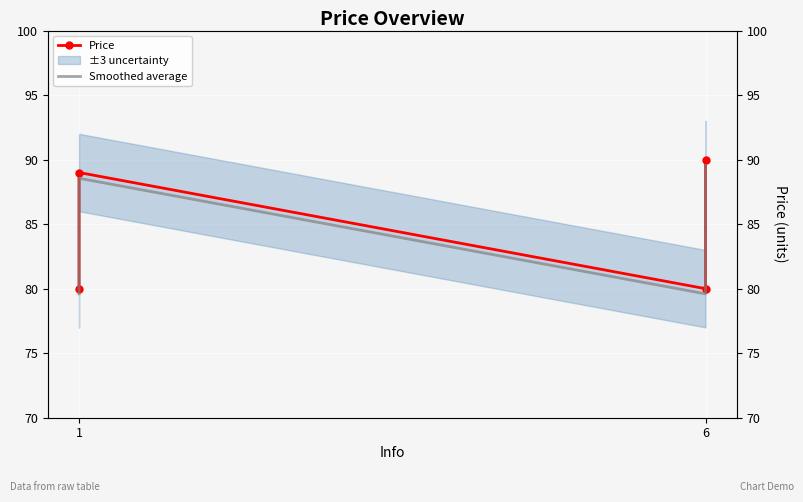

What is the maximum value shown in the chart?

90.0